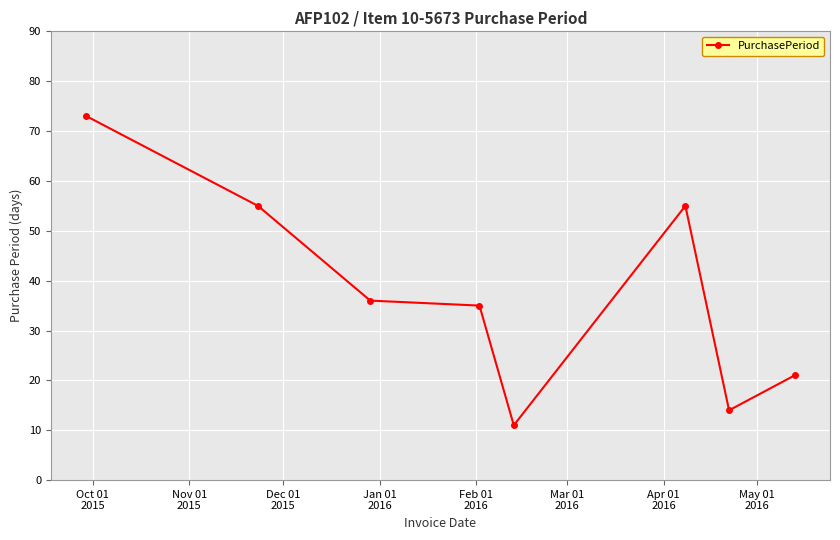

What is the smallest value displayed?

11